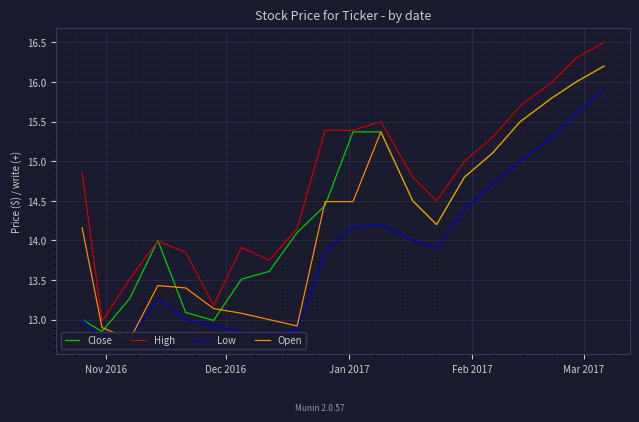

Is it true that Open equals 22.3 at 19?

False